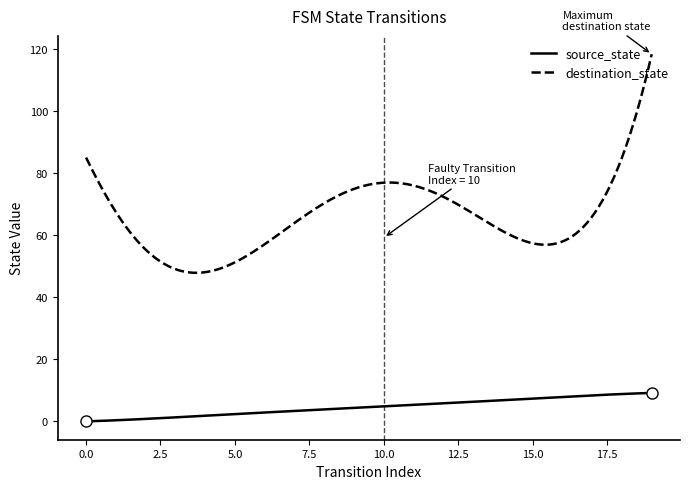

What is the difference between the maximum and minimum values in the destination_state series?

70.4